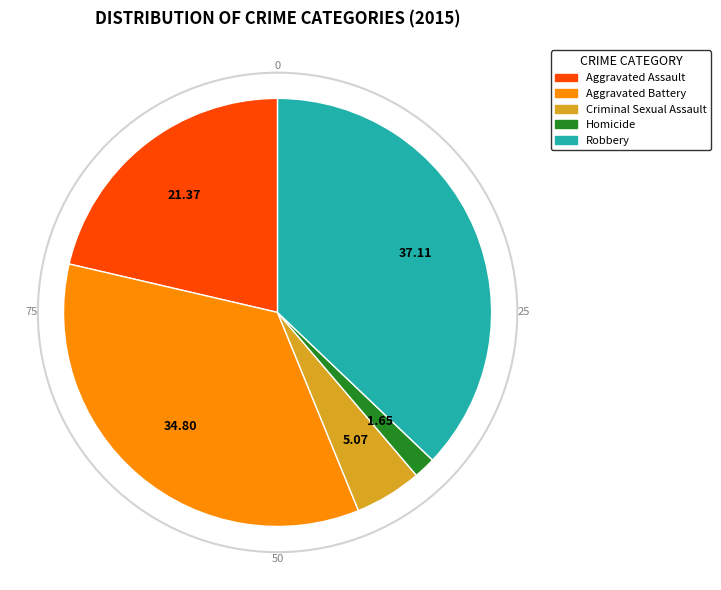

How many segments does this pie chart have?

5